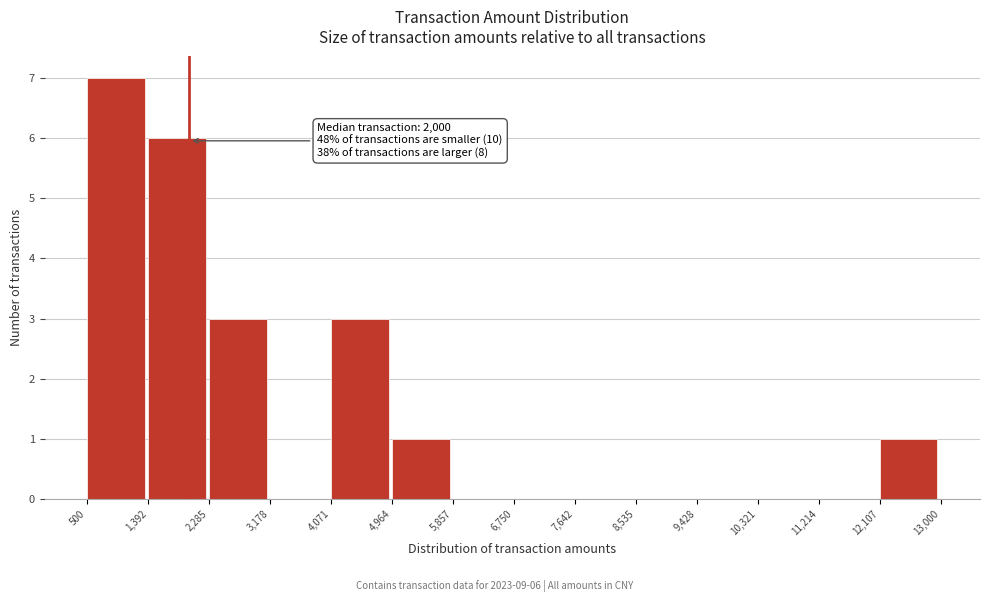

Which range on the x-axis has the tallest bar?

500 to 1,392